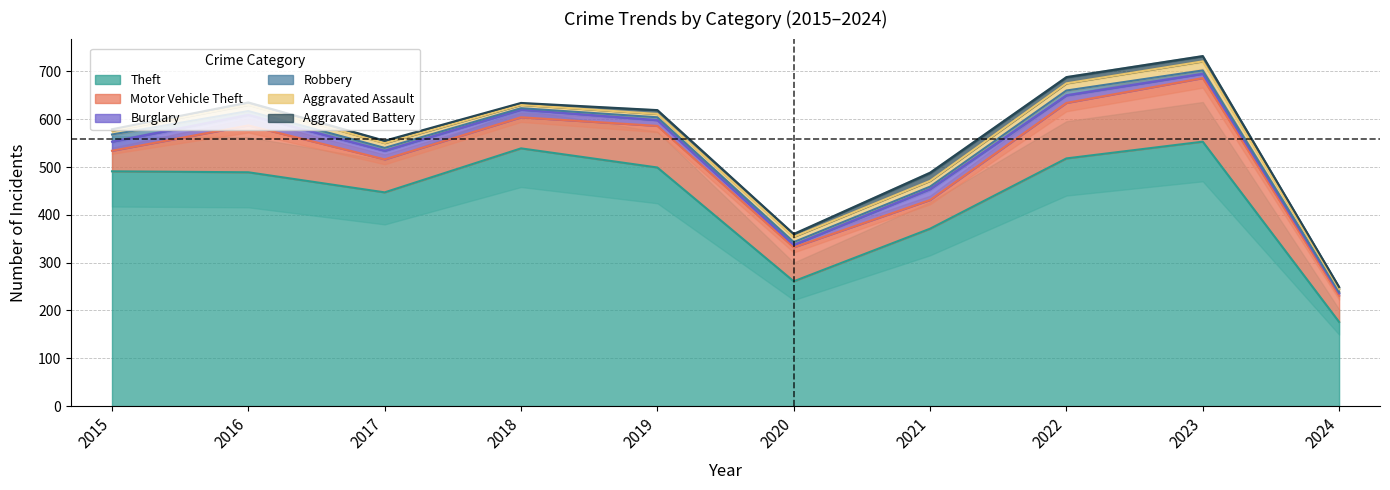

Does the chart display data point markers on the line(s)?

No